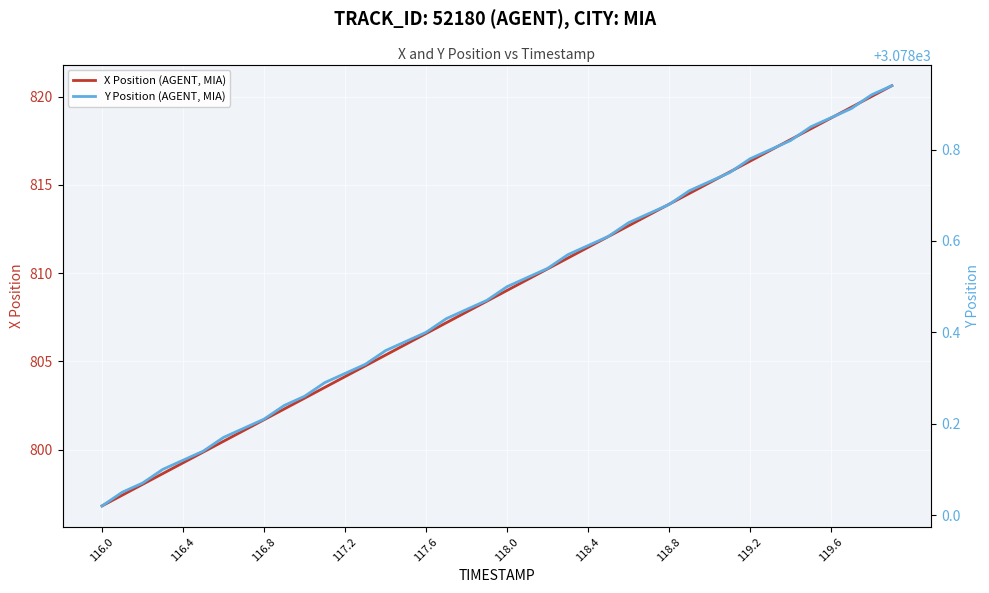

True or false: X Position (AGENT, MIA) has a value of 1164.9 at 116.0.

False